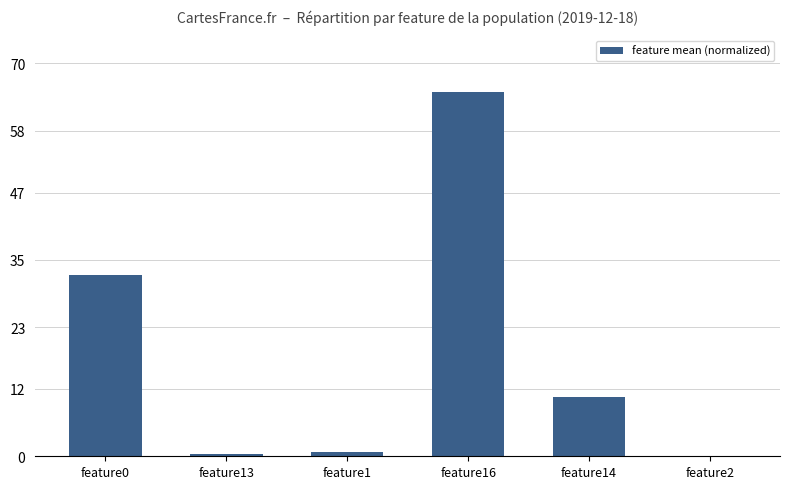

True or false: the data shows 10.6 at feature14.

True